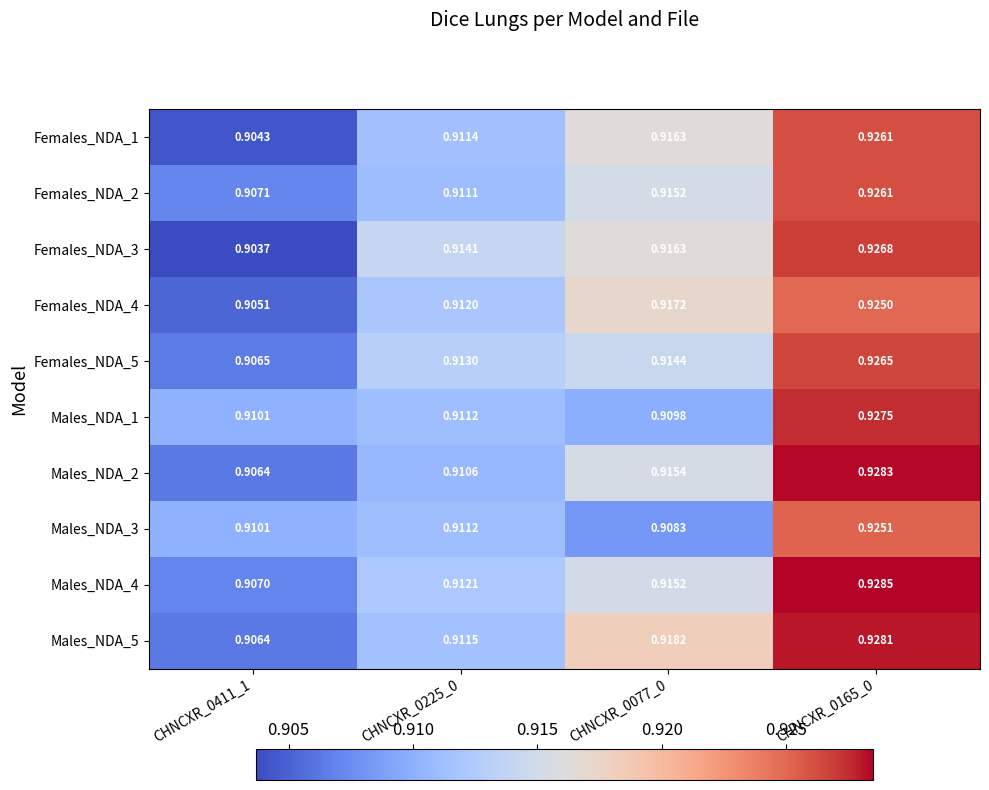

Which series has the largest total across all categories?

Males_NDA_5